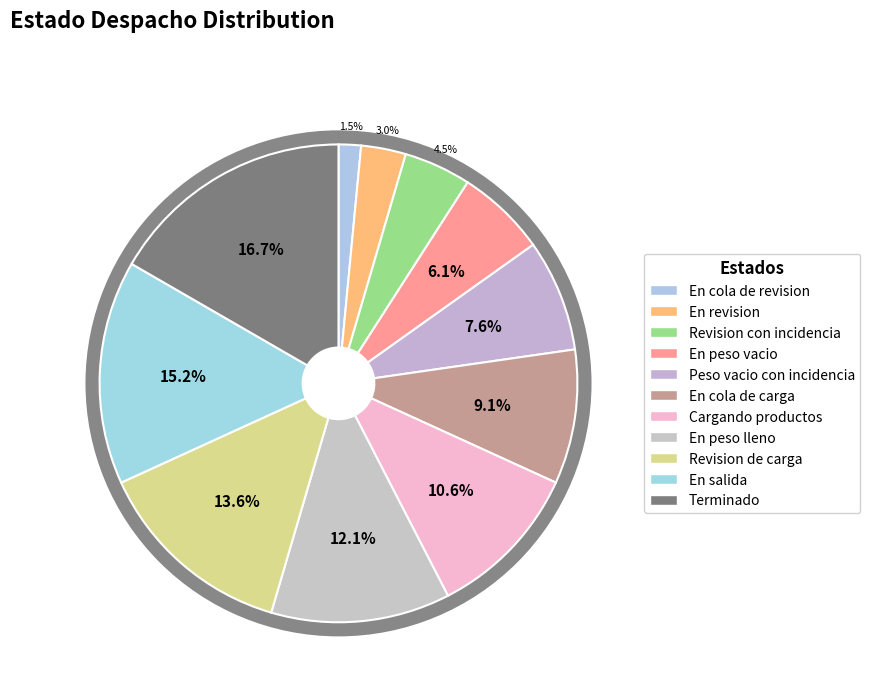

How many slices are in this pie chart?

11